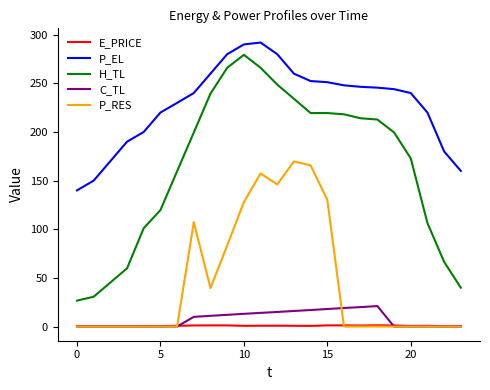

Which series has the widest spread of values?

H_TL